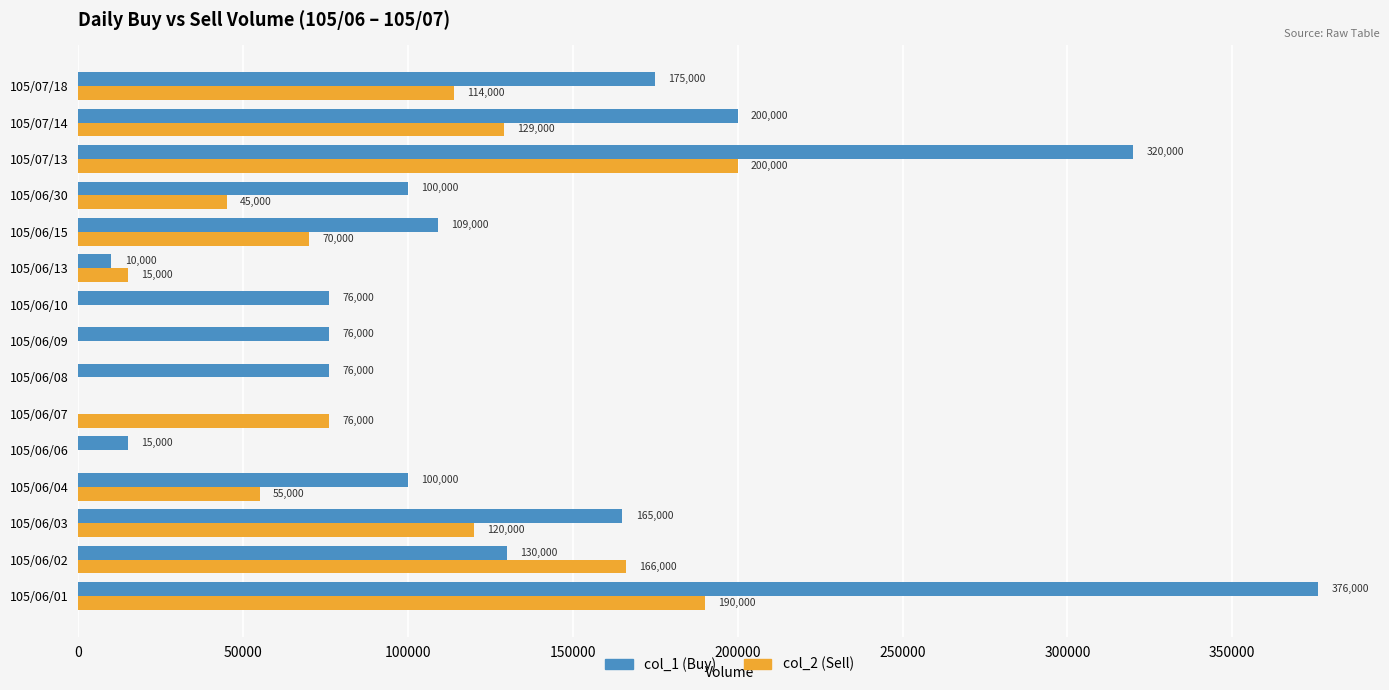

Which category has the highest value in the col_1 (Buy) series?

105/06/01